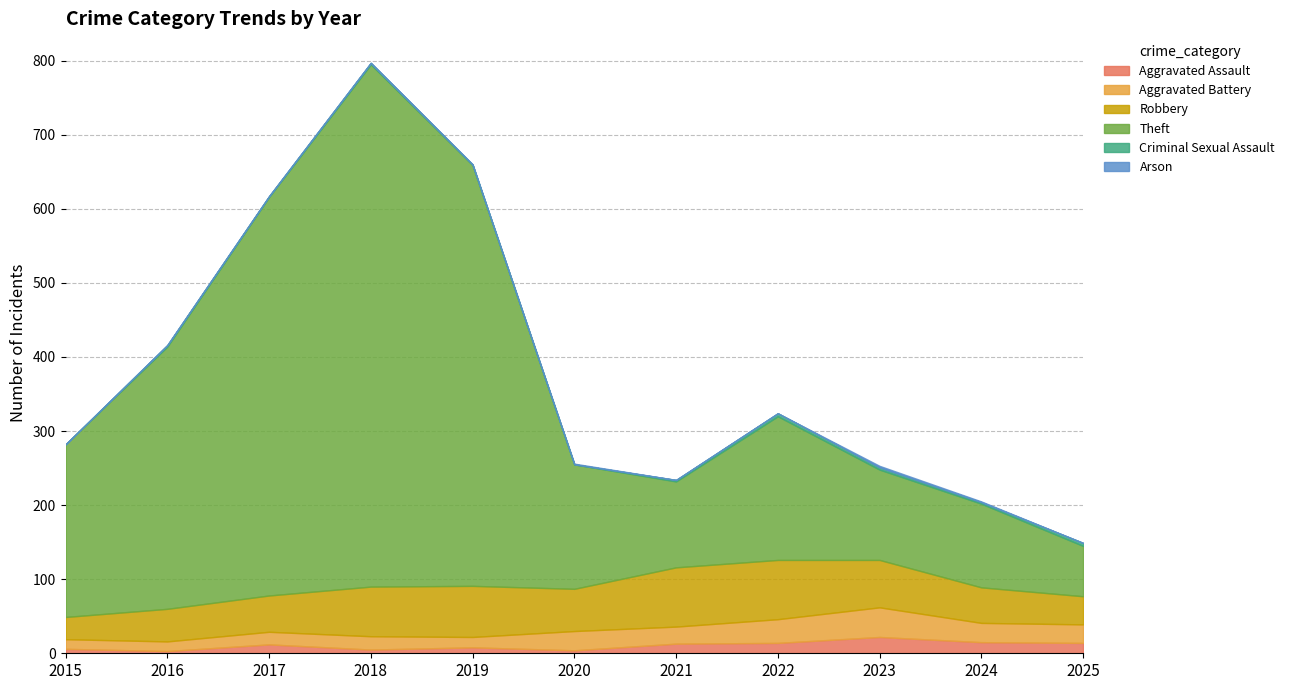

True or false: Theft and Aggravated Assault intersect in this chart.

False